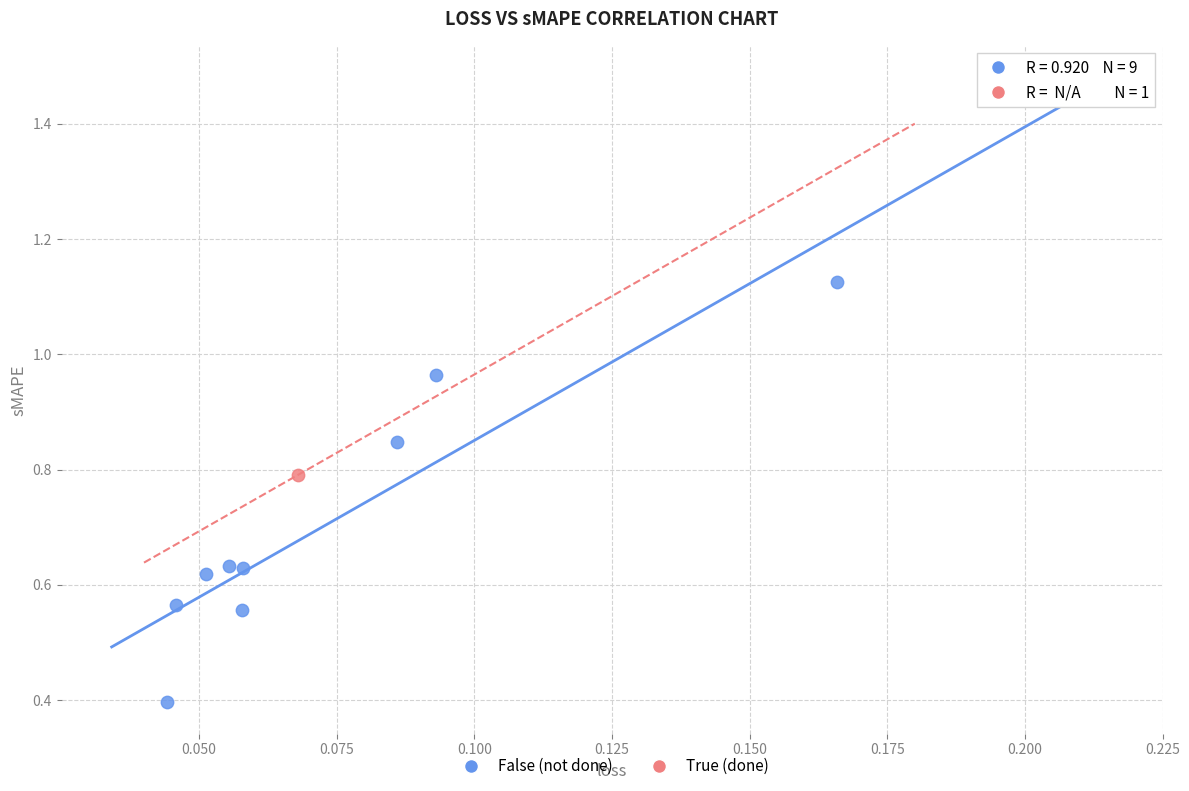

What are all the series names shown in the legend?

False (not done), True (done)